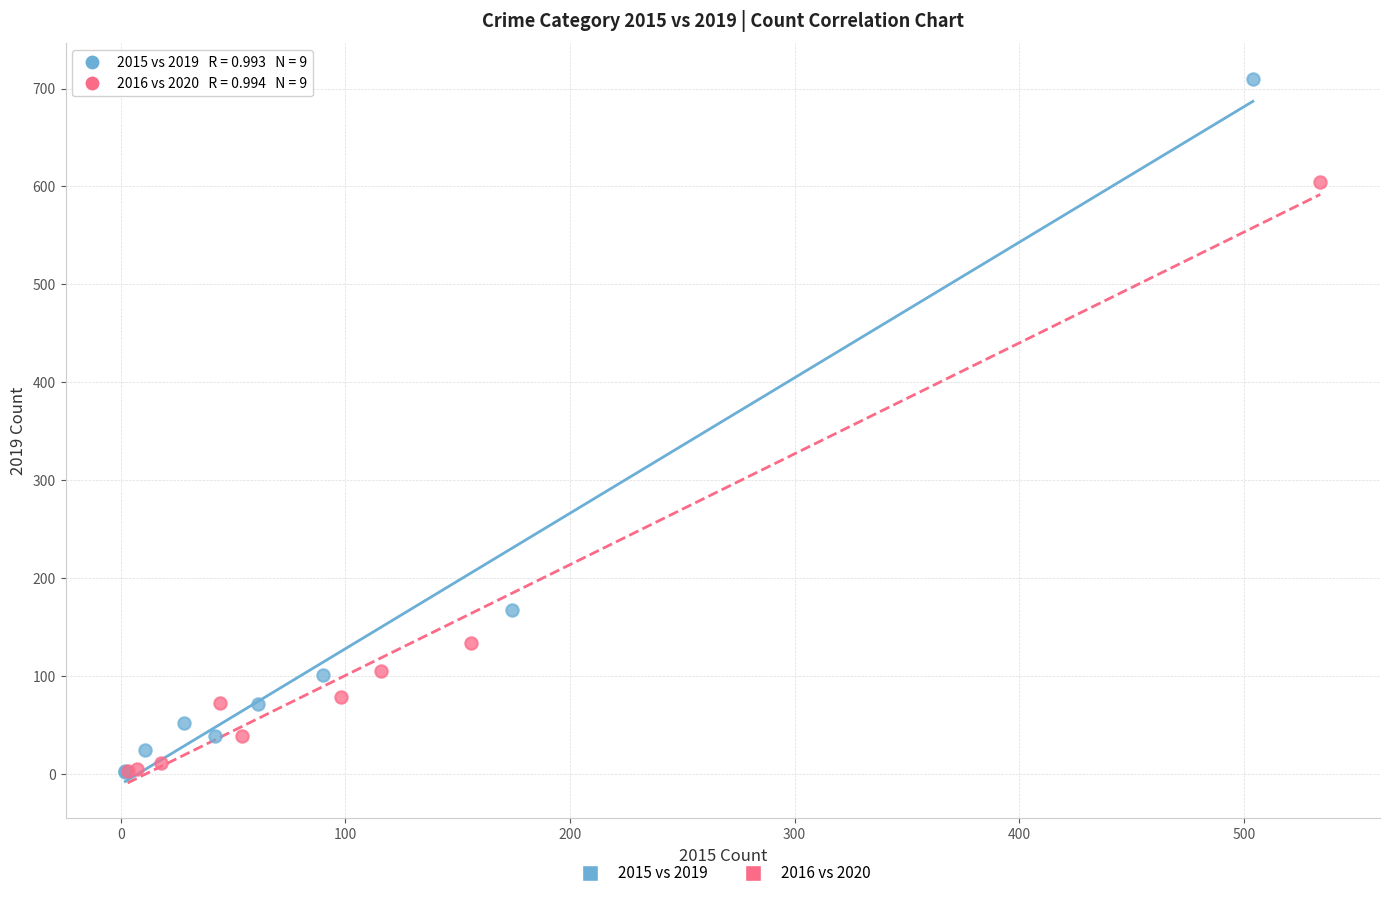

Which series reaches the maximum Y coordinate?

2015 vs 2019